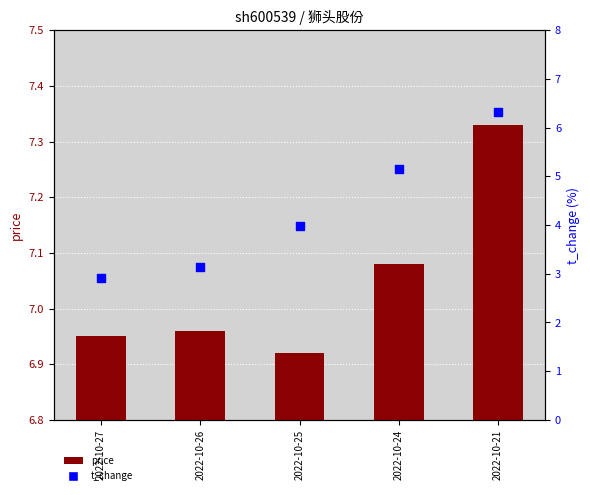

What are all the series names shown in the legend?

price, t_change